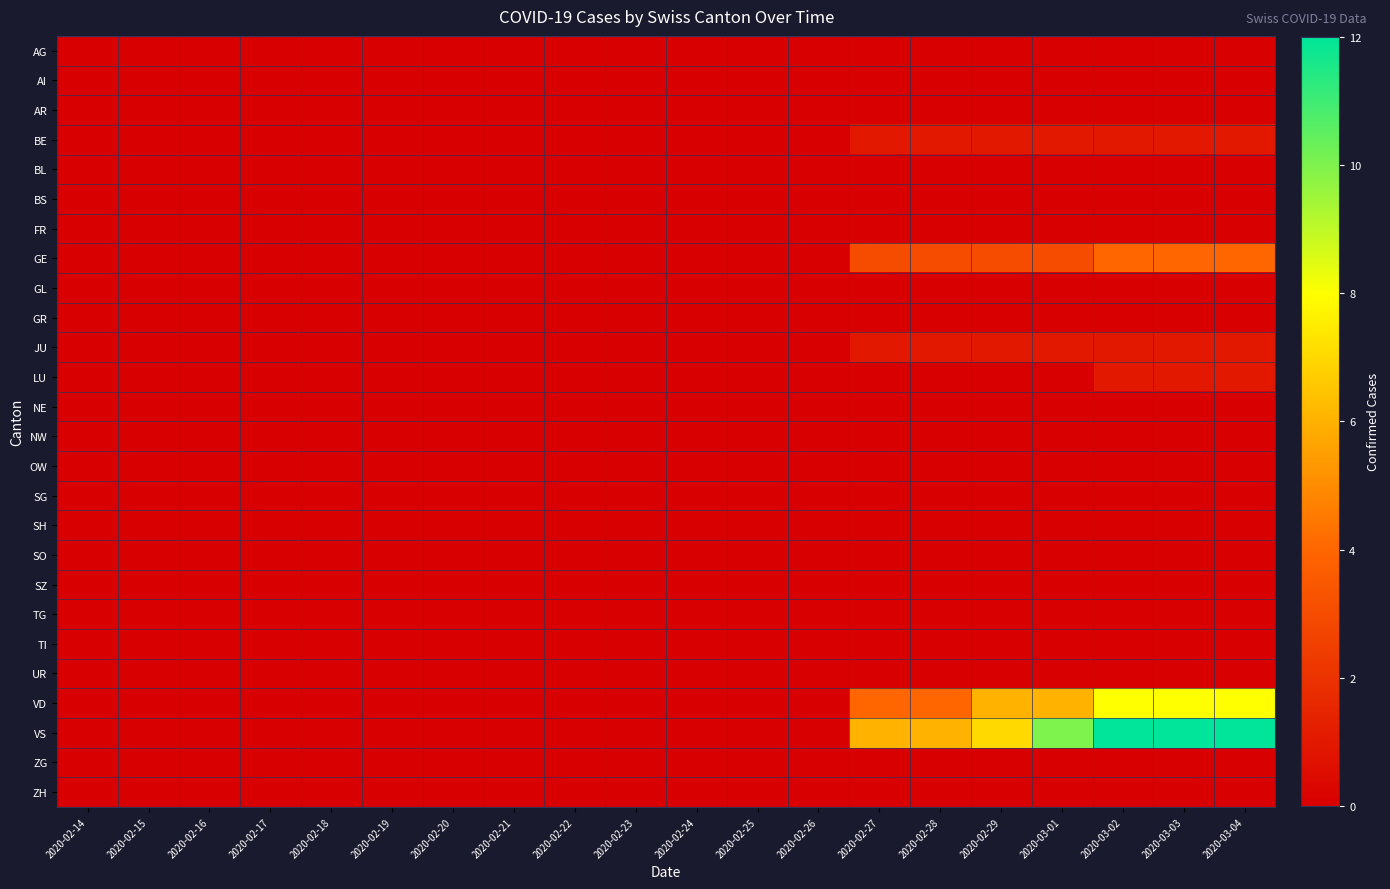

At which category is the sum across all series the highest?

2020-03-02